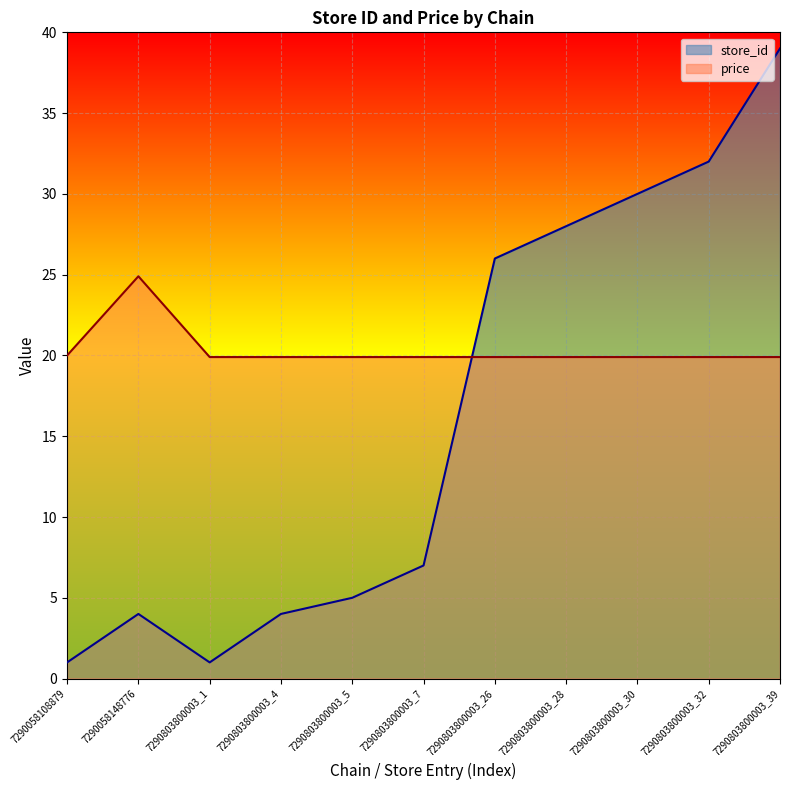

At which label is price closest to 22?

7290058108879